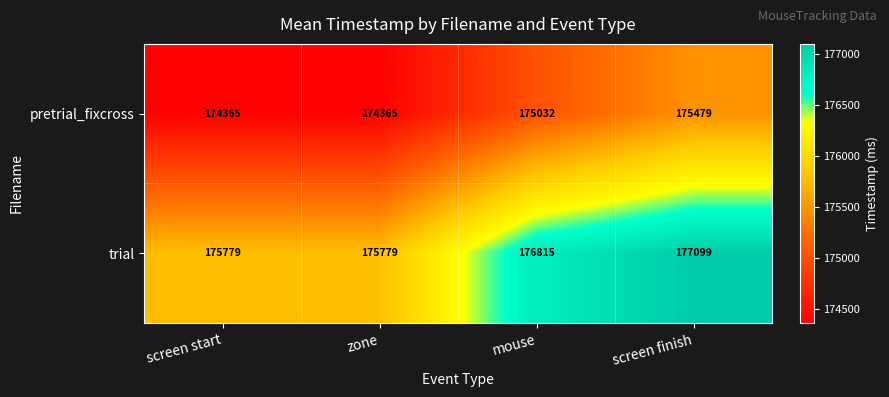

What is the total value across all series at screen finish?

352578